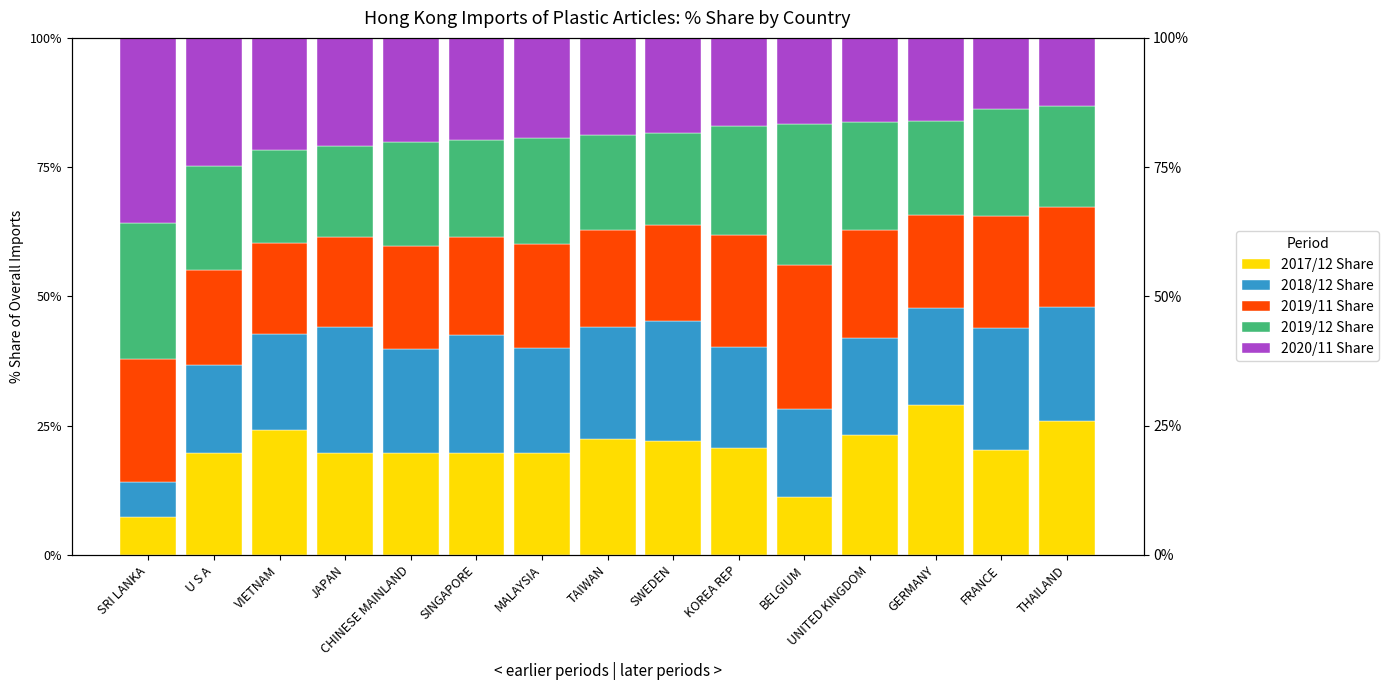

What is the difference between the 2019/12 Share values at U S A and TAIWAN?

1.7